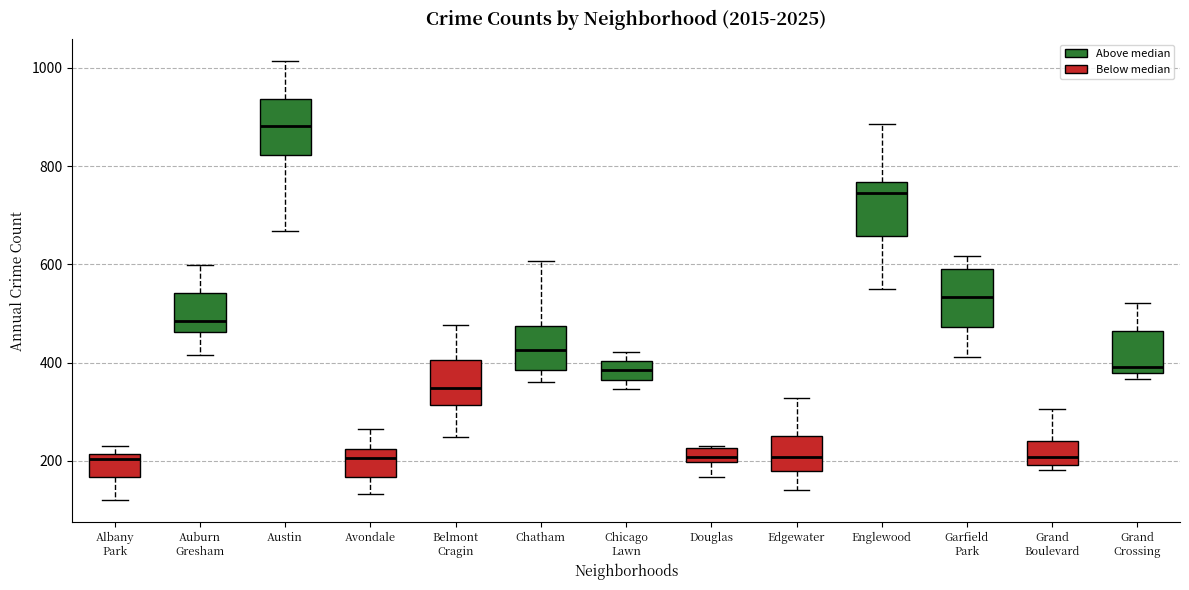

Where does the upper whisker of the box for Auburn Gresham end on the y-axis? The values are not printed on the chart, so give them approximately, as read against the axis.

600